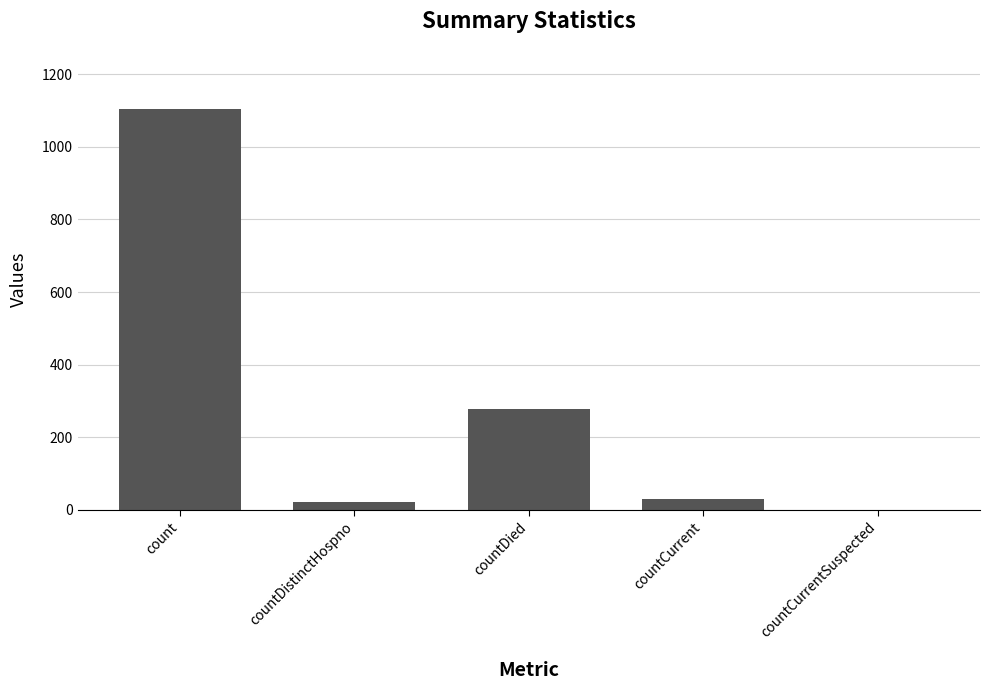

What is the maximum value shown in the chart?

1104